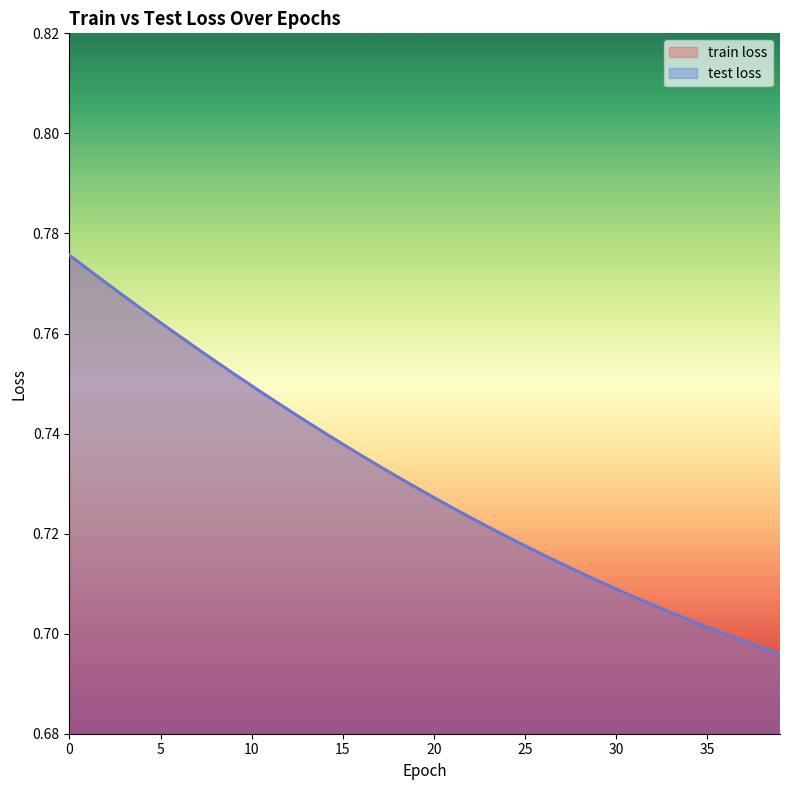

True or false: train loss and test loss cross at least once.

False